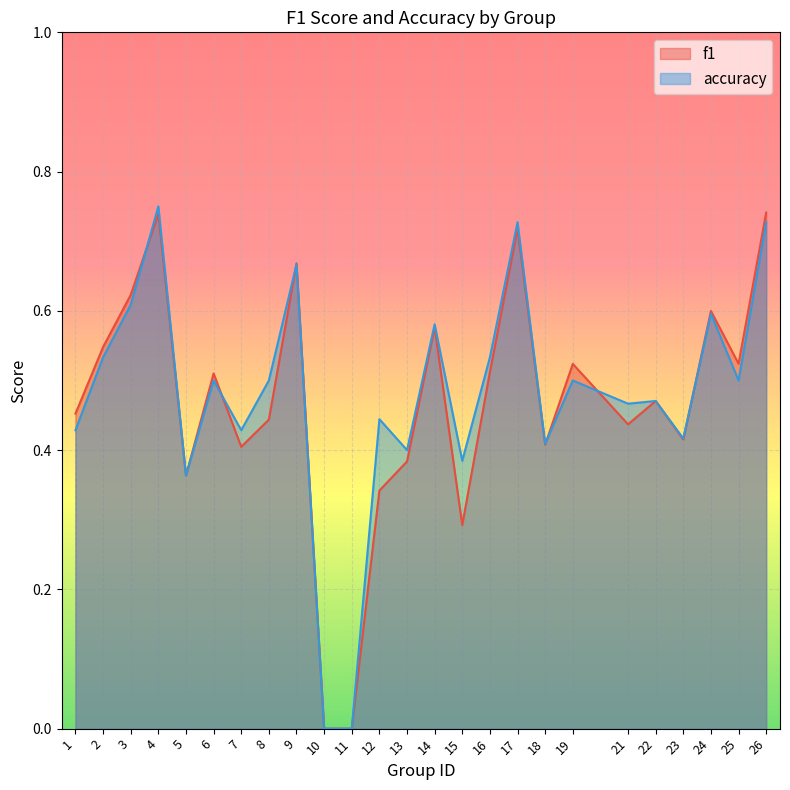

List the labels in order of accuracy value, largest first.

4, 17, 26, 9, 3, 24, 14, 2, 16, 6, 8, 19, 25, 22, 21, 12, 1, 7, 23, 18, 13, 15, 5, 10, 11